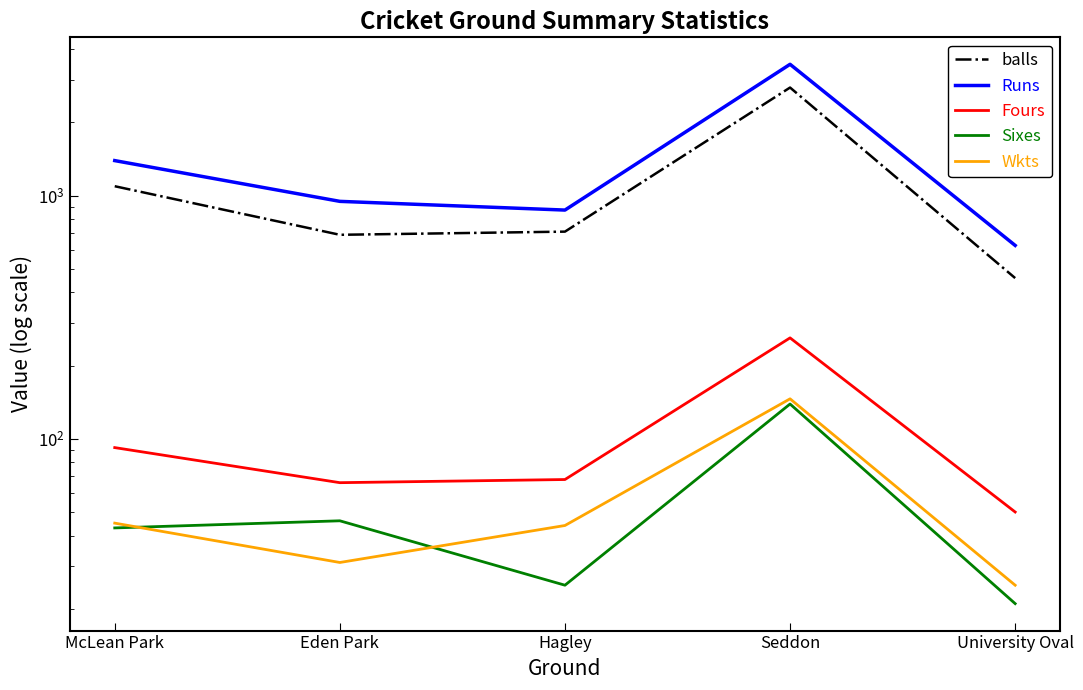

At Eden Park, list the series in order from largest to smallest.

Runs, balls, Fours, Sixes, Wkts